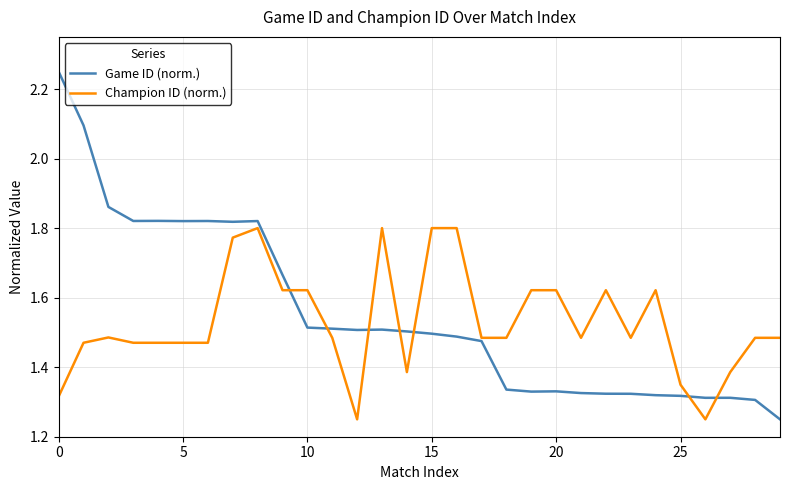

Rank the series by their maximum value, from lowest to highest.

Champion ID (norm.), Game ID (norm.)